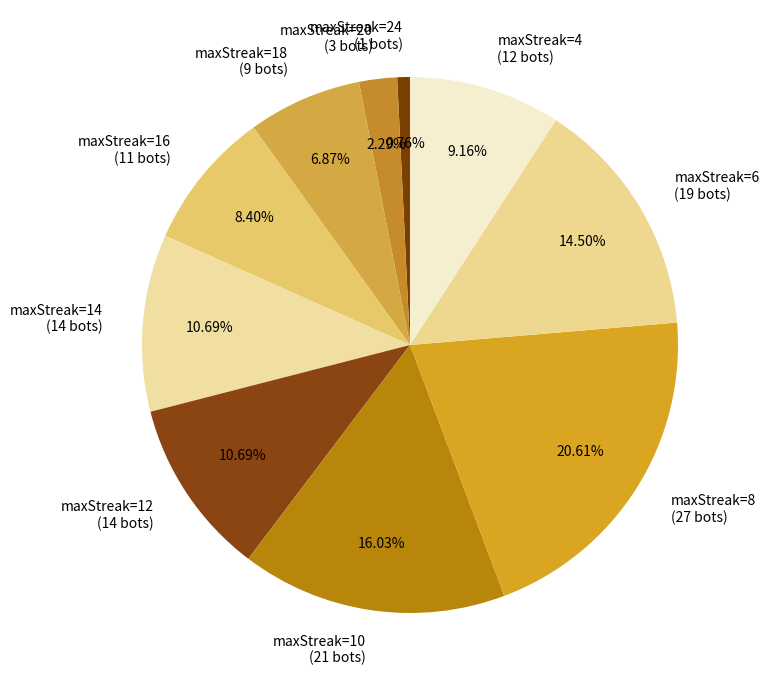

Which has a higher value, maxStreak=10 (21 bots) or maxStreak=20 (3 bots)?

maxStreak=10 (21 bots)